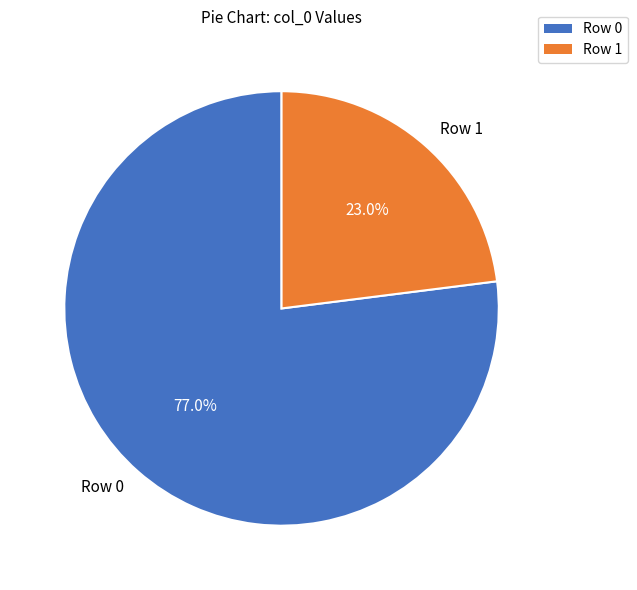

Does any single category account for the majority?

Yes